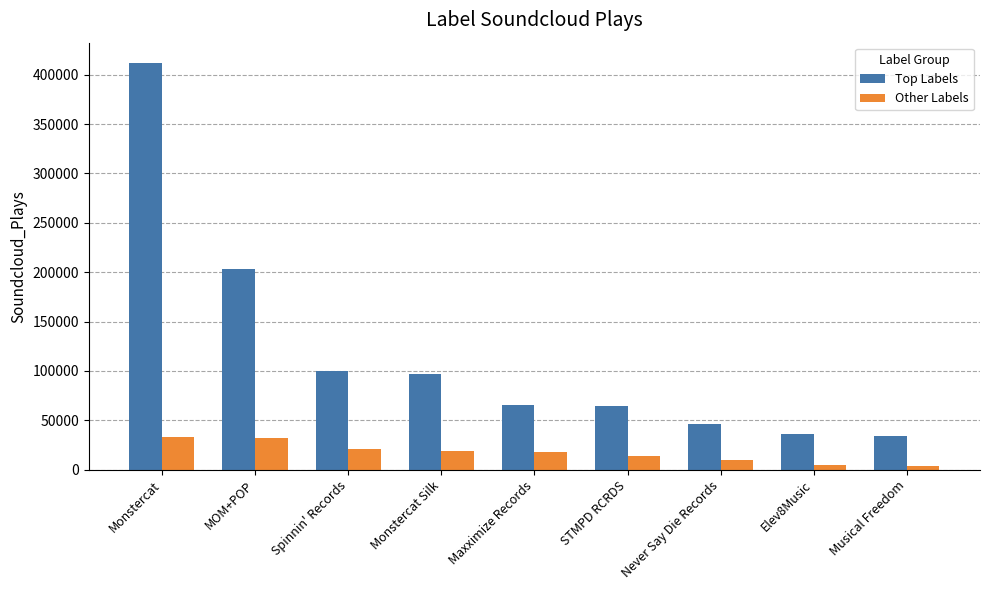

Is the value of Other Labels at Spinnin' Records greater than the value of Top Labels at Maxximize Records?

No